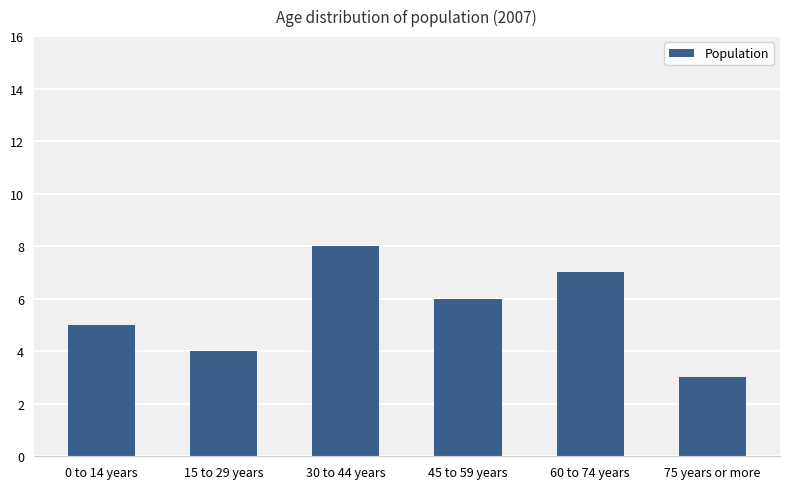

What is the smallest value displayed?

3